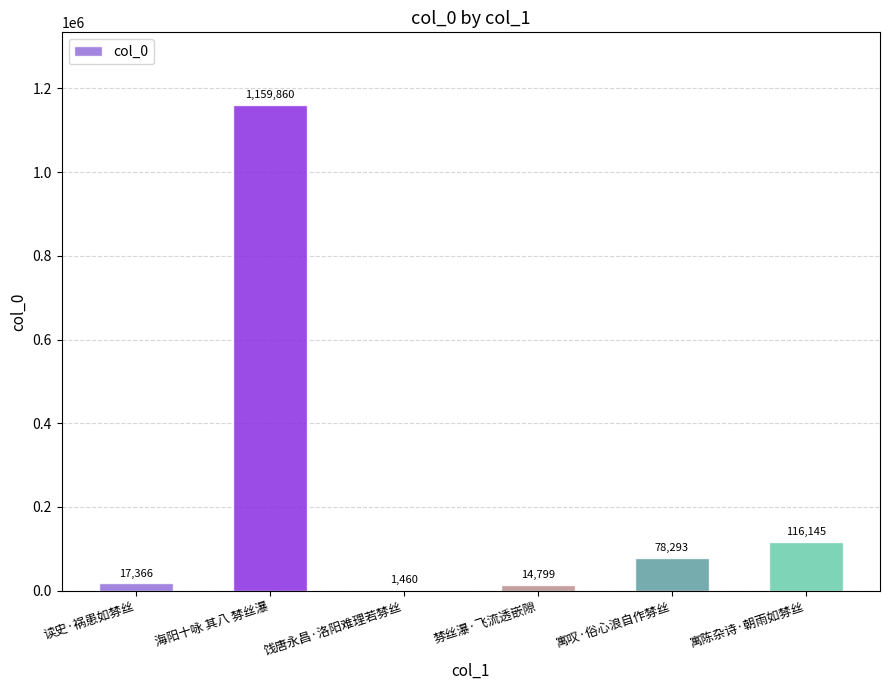

The chart shows a value of 1159860 at 海阳十咏 其八 棼丝瀑. True or false?

True